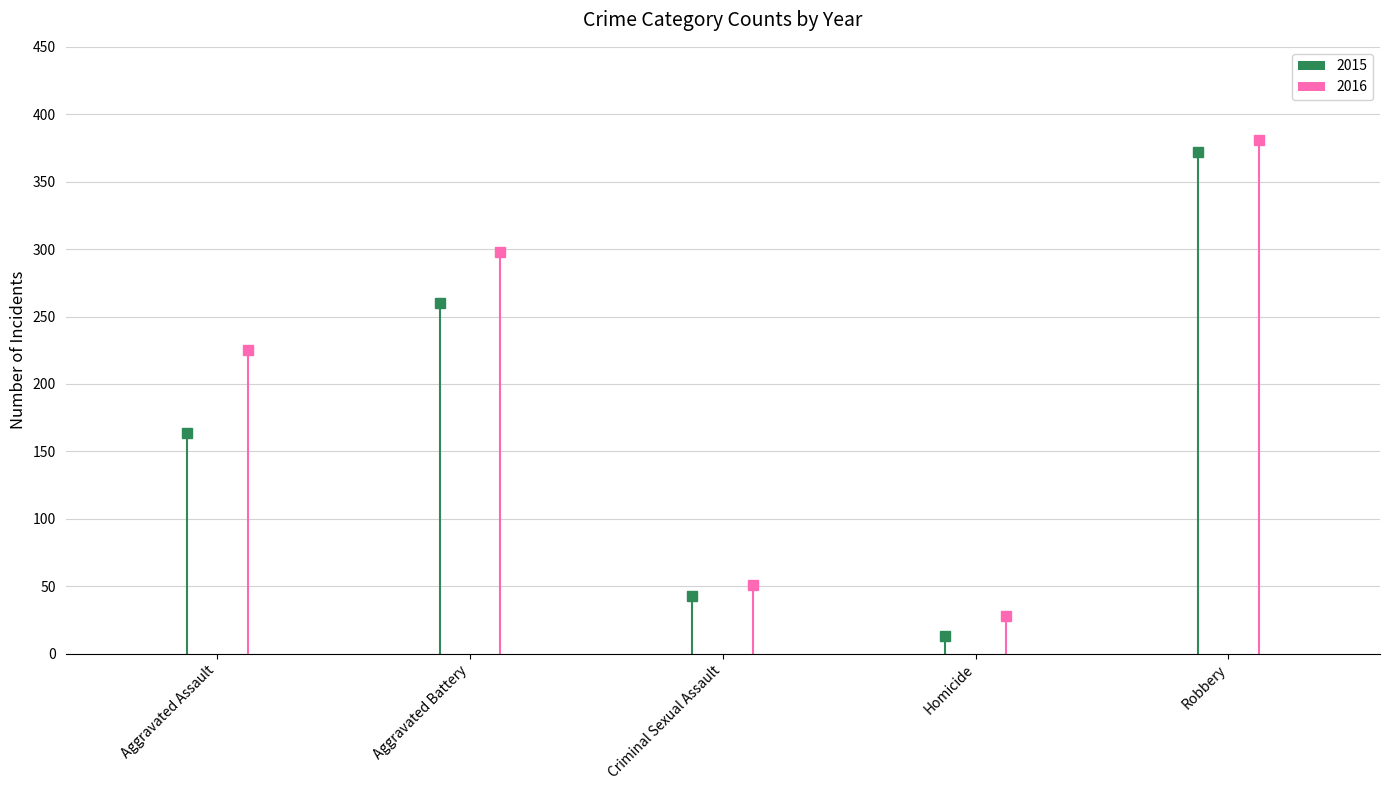

Which series reaches the minimum Y coordinate?

2015